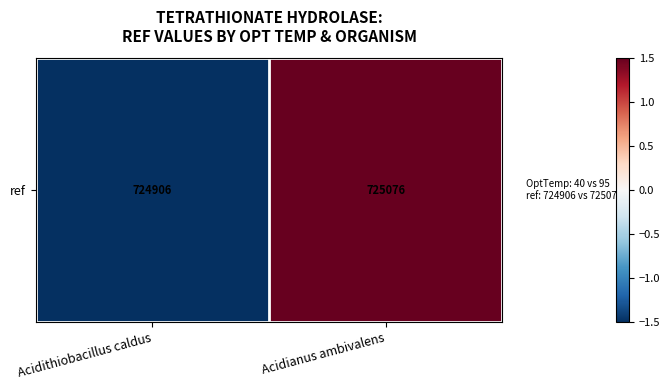

True or false: the data shows -1.5 at Acidithiobacillus caldus.

True